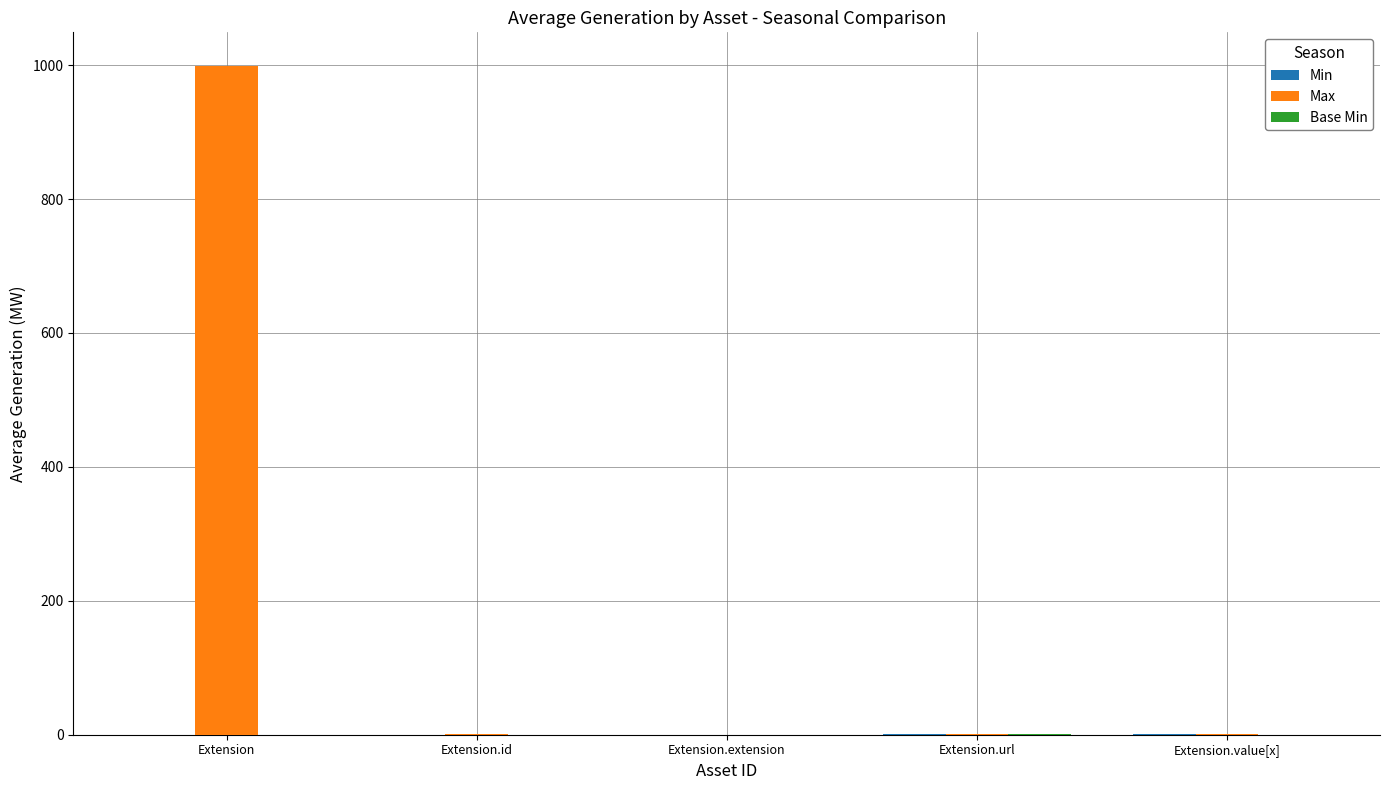

At which category is the sum across all series the highest?

Extension